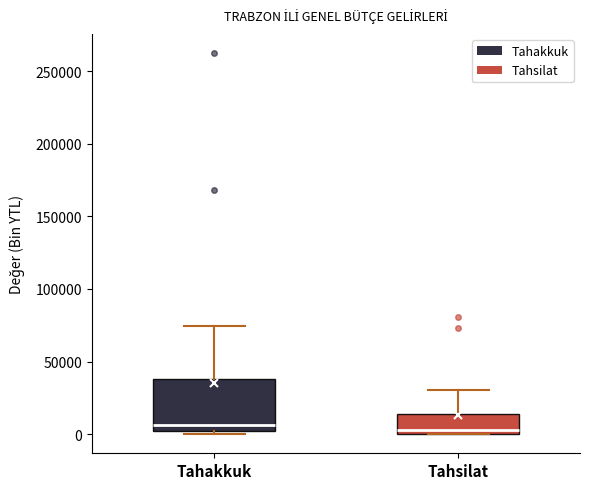

Where does the median line of the box for Tahsilat sit on the y-axis? The values are not printed on the chart, so give them approximately, as read against the axis.

5000